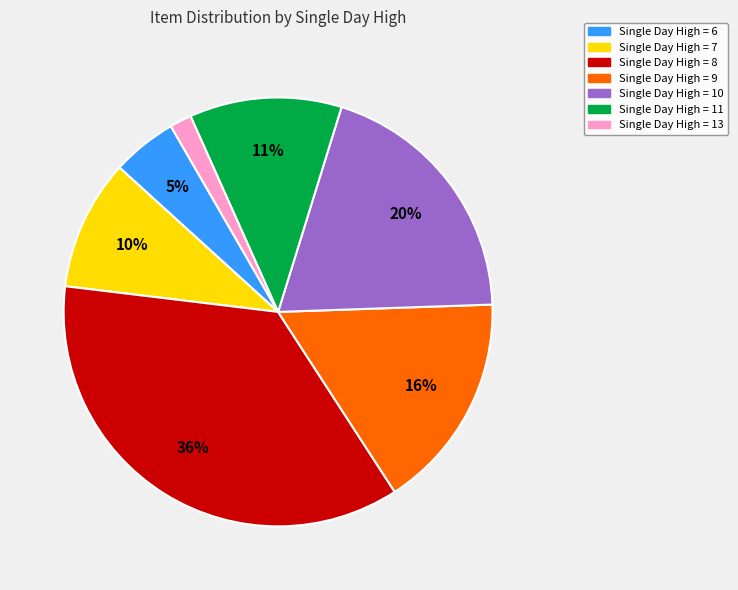

Does Single Day High = 7 represent more than half of the total?

No